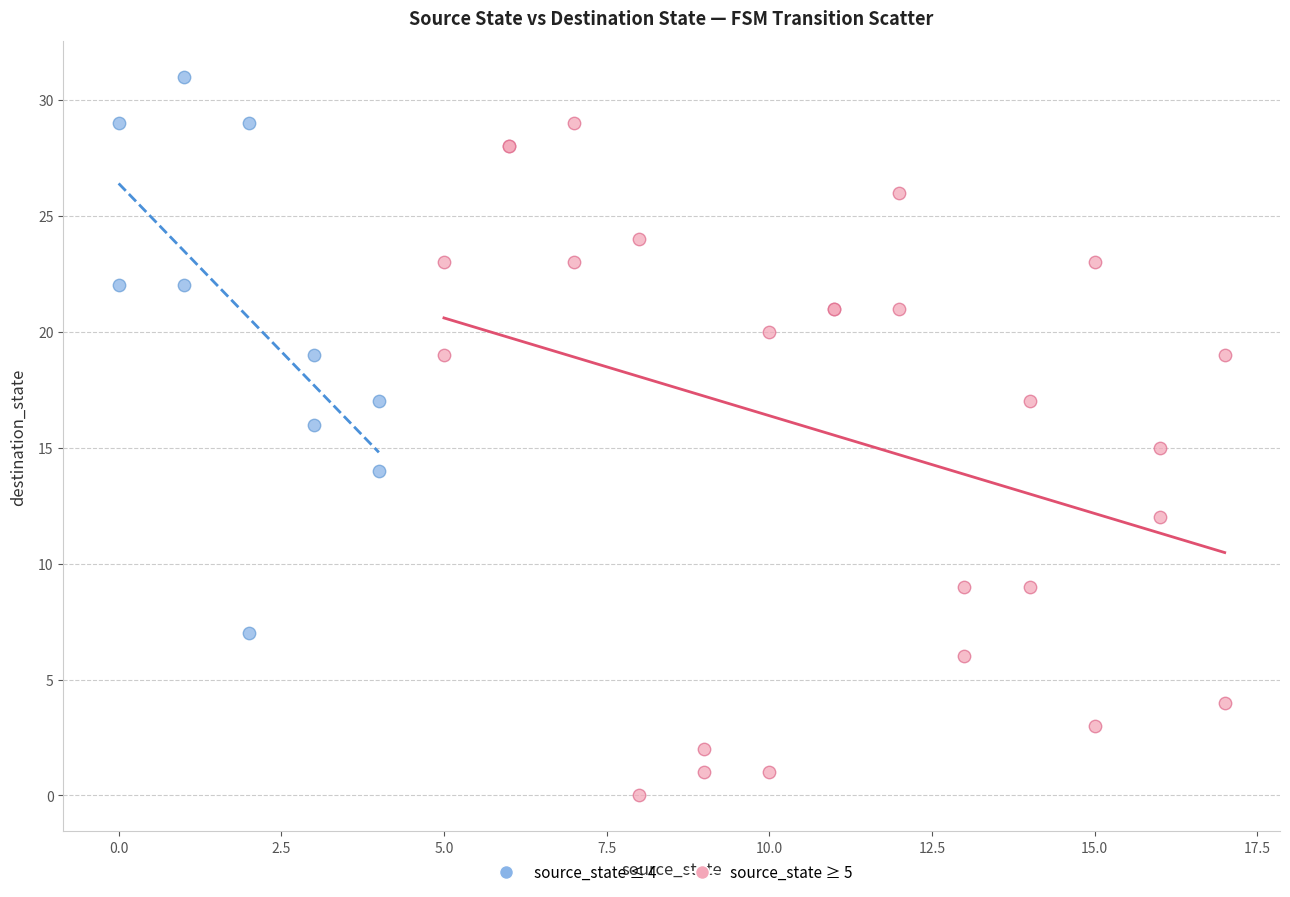

Which series reaches the maximum Y coordinate?

source_state ≤ 4